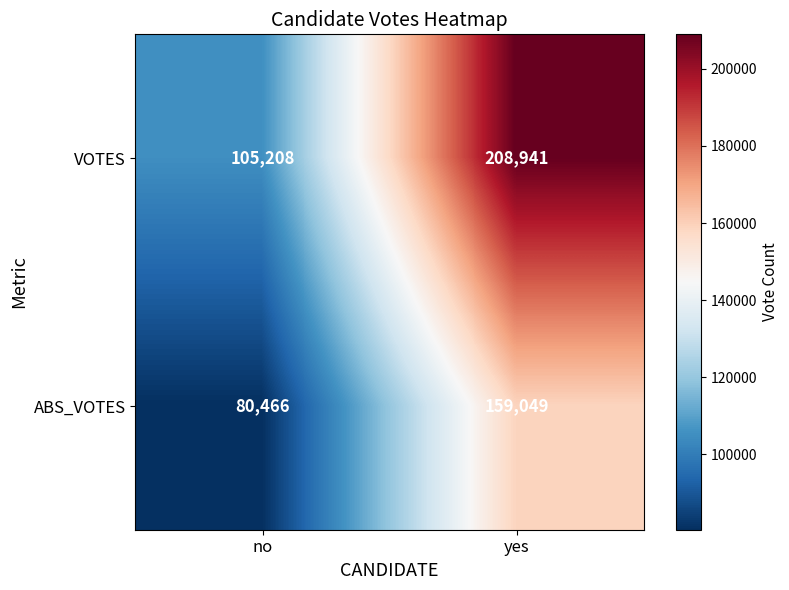

At which label is VOTES closest to 157074?

no